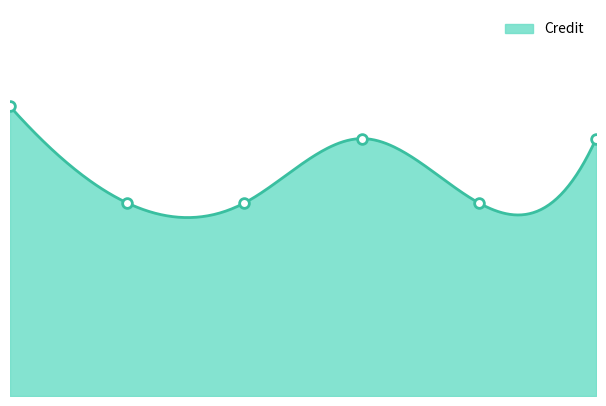

How many distinct data groups are displayed?

1